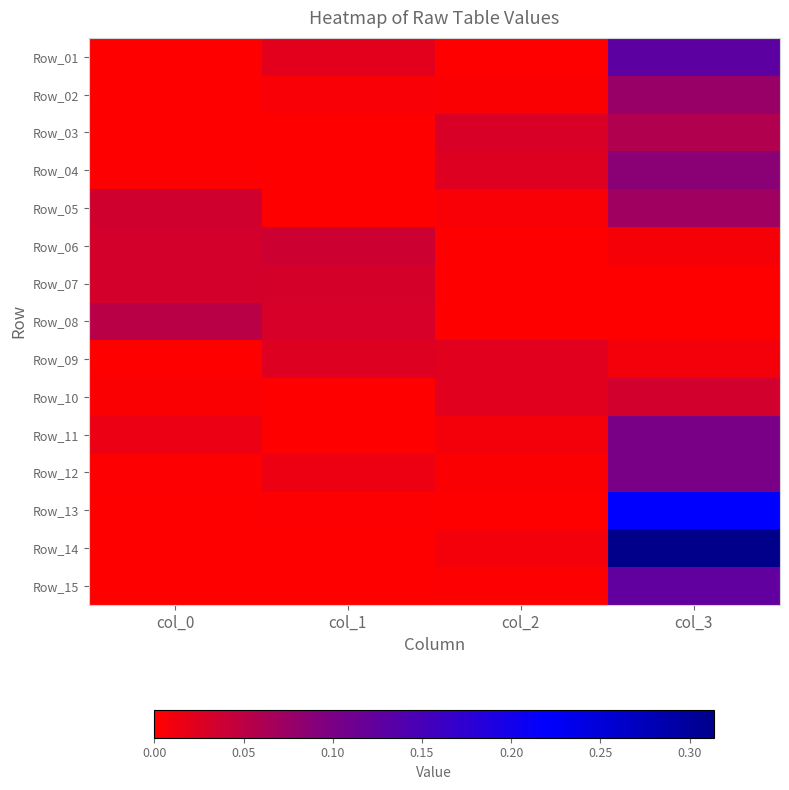

What is the greatest value displayed?

0.3